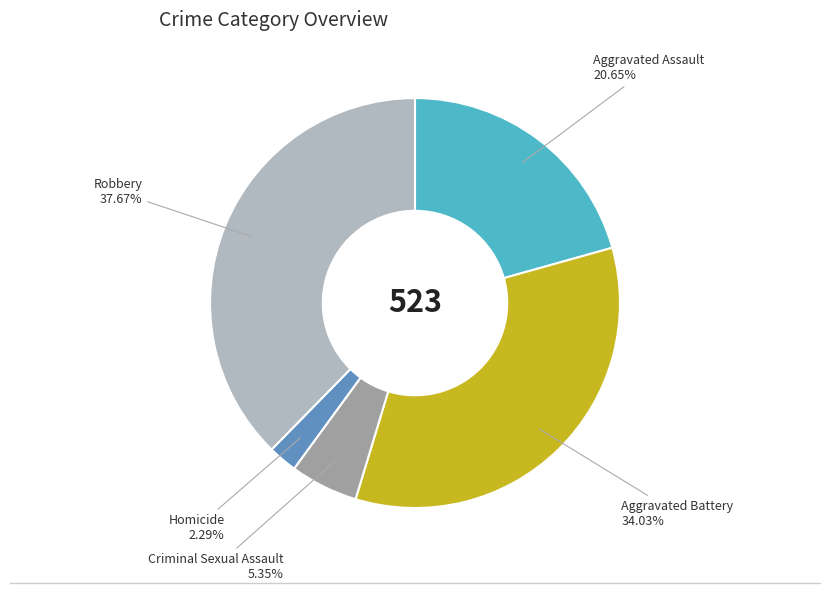

Which has a higher value, Robbery or Homicide?

Robbery